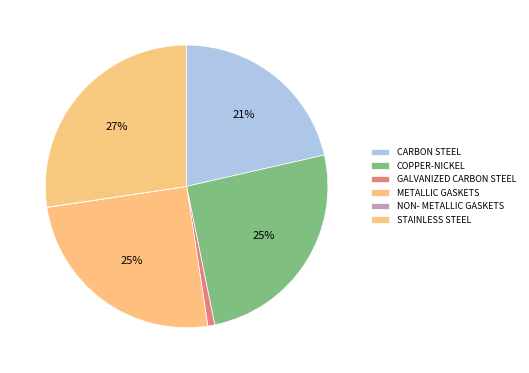

Does STAINLESS STEEL account for over 50% of the chart?

No